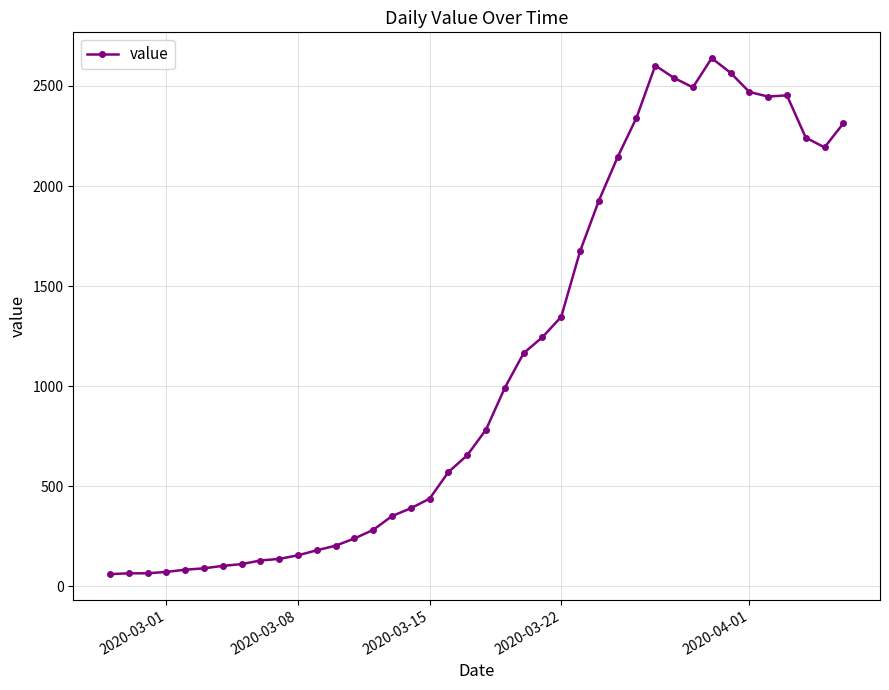

True or false: the data has more than 0 interior local peaks.

True